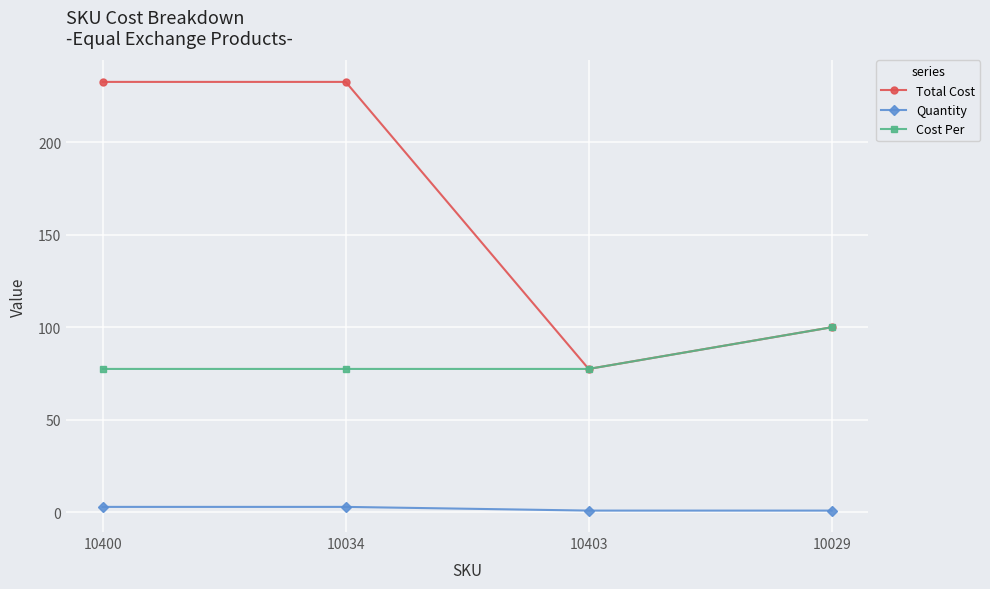

What is the total value across all series at 10403?

156.0